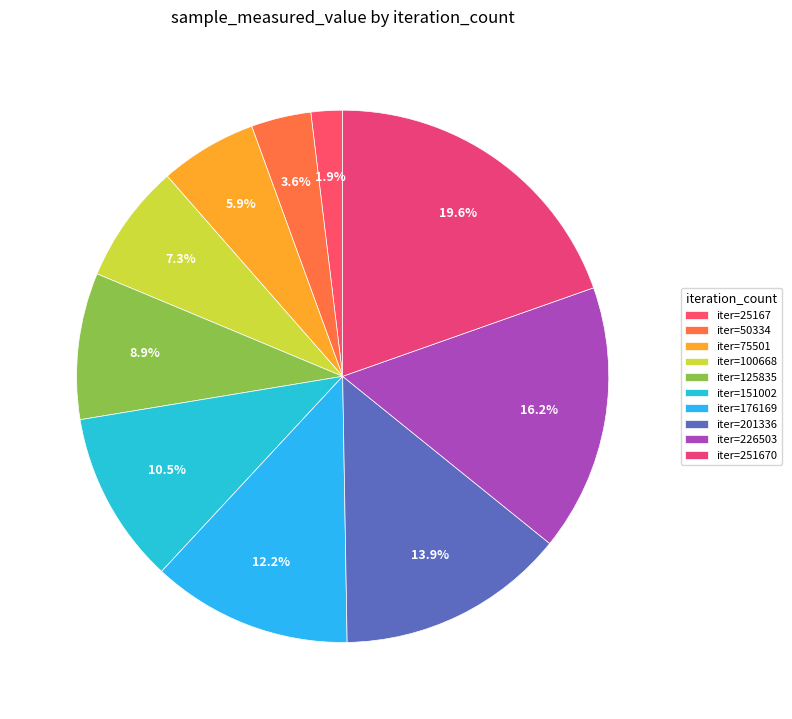

Rank the categories by value from highest to lowest.

iter=251670, iter=226503, iter=201336, iter=176169, iter=151002, iter=125835, iter=100668, iter=75501, iter=50334, iter=25167